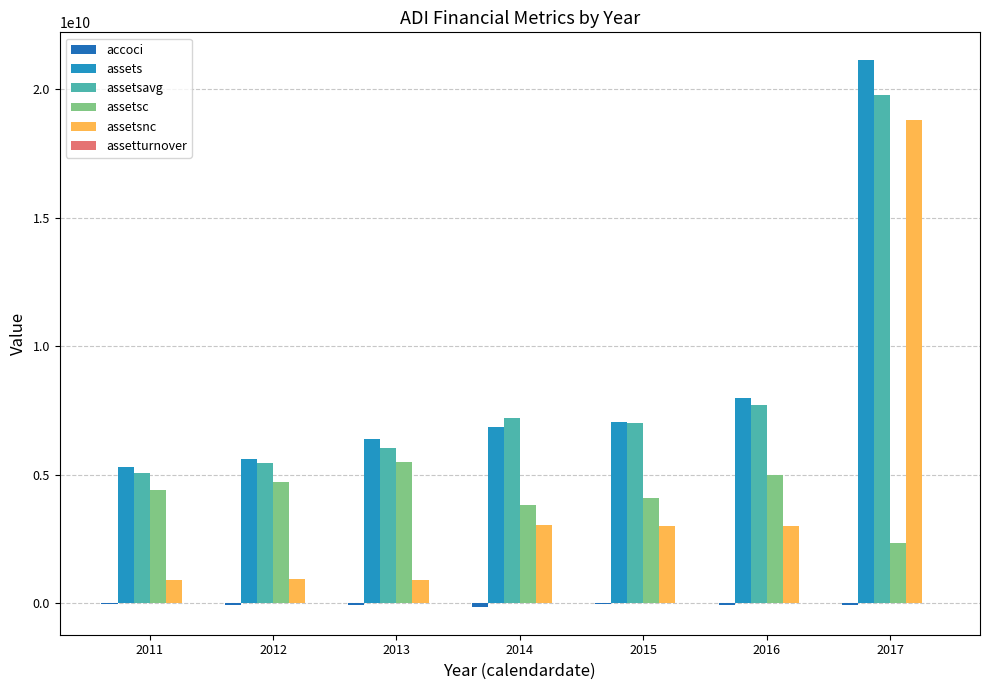

What is the maximum value for assets?

21141294000.0